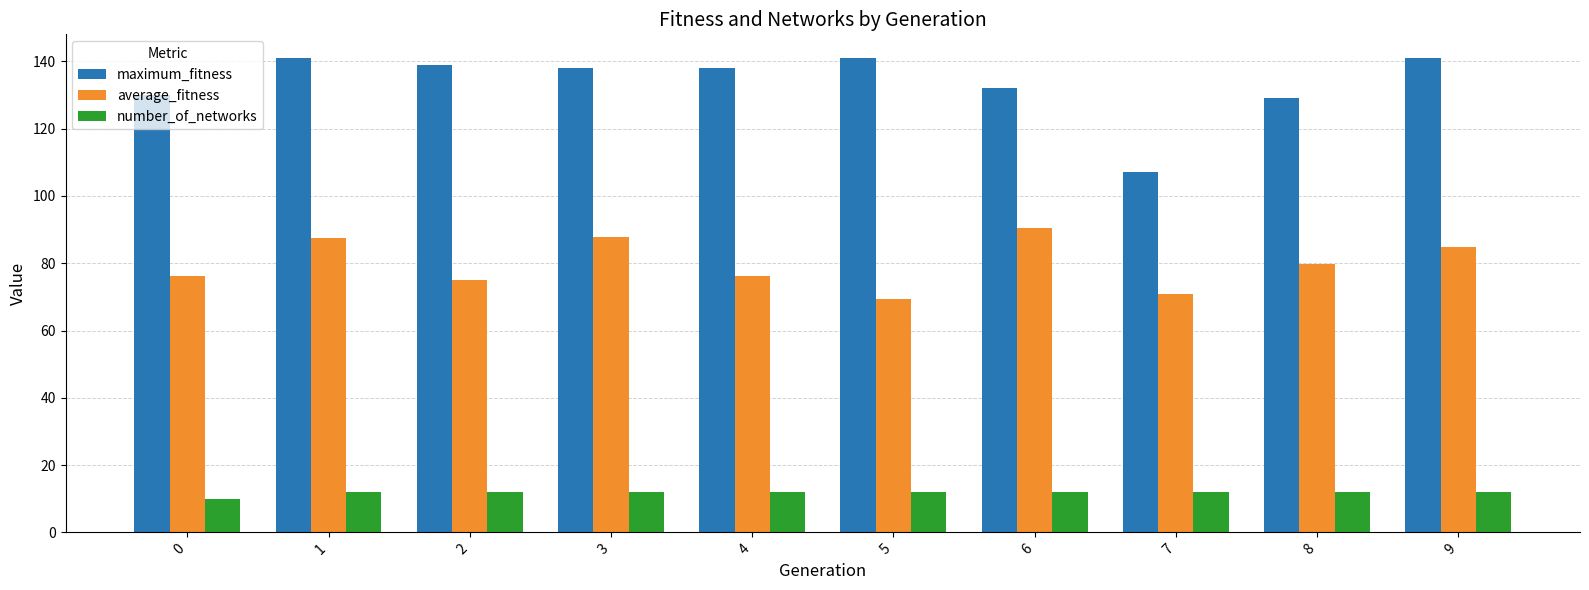

Where does the average_fitness series first go above 79?

1